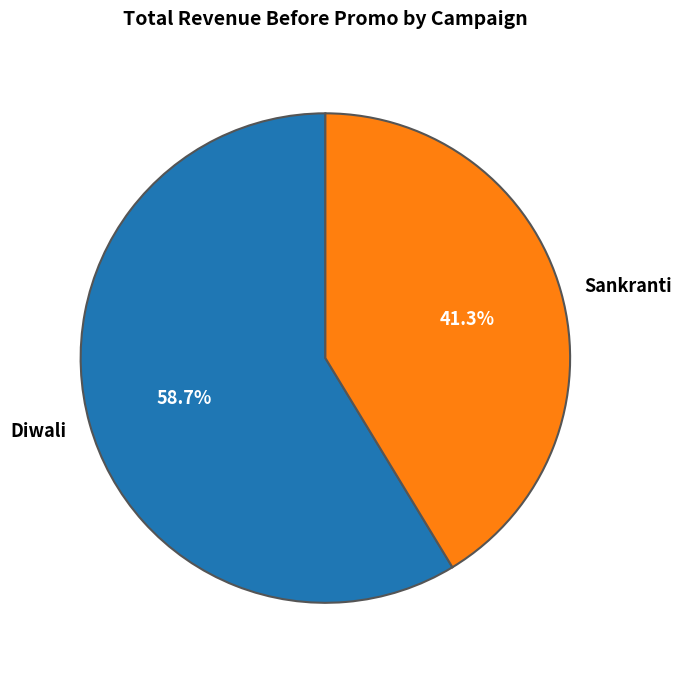

To the nearest percent, what percentage of the pie is Diwali?

59%